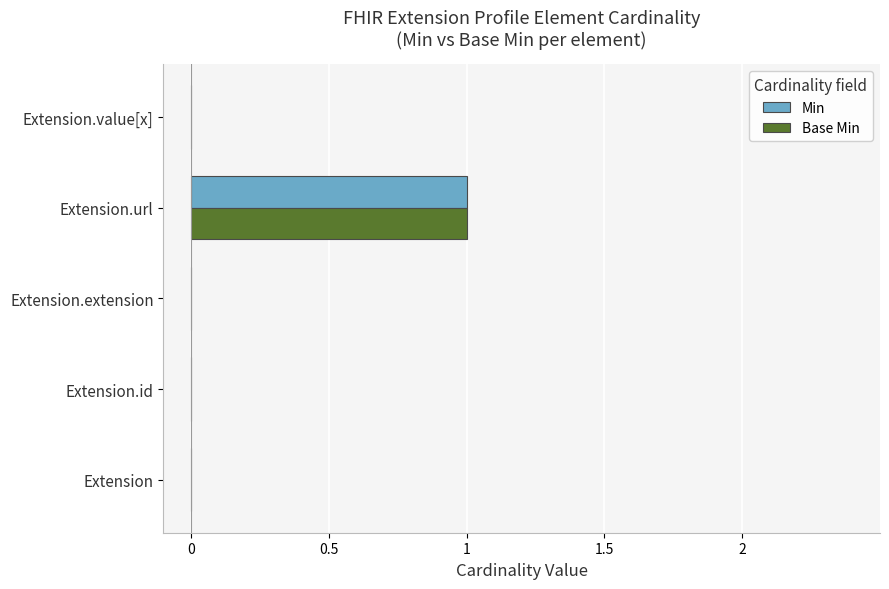

How many Base Min values are between 0 and 1?

5